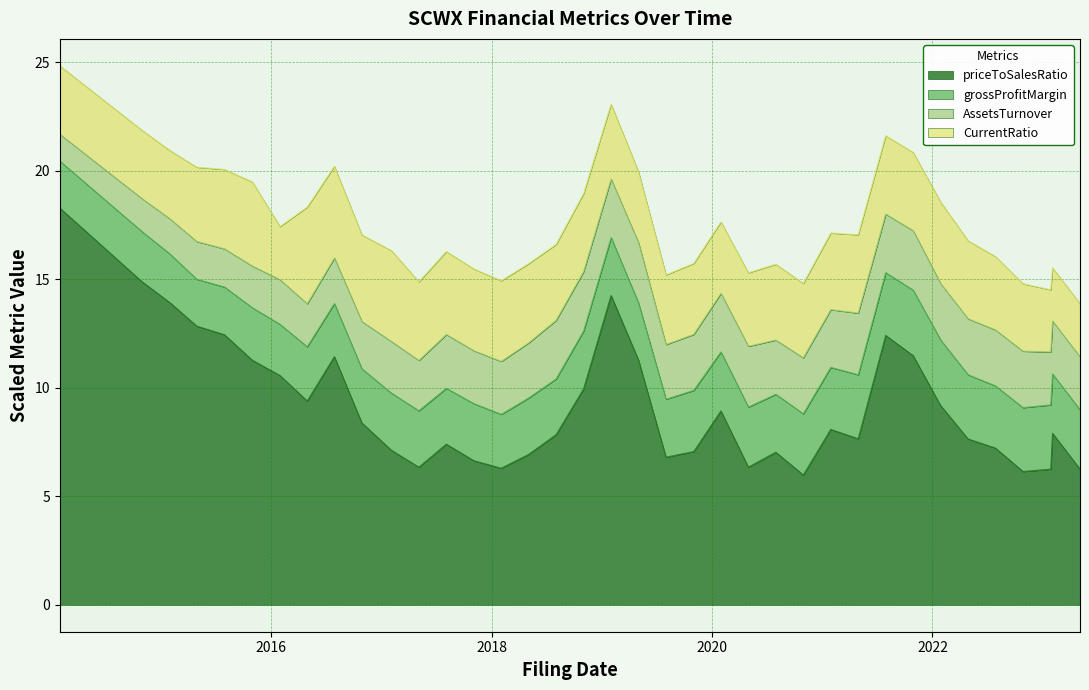

True or false: grossProfitMargin and AssetsTurnover intersect in this chart.

False